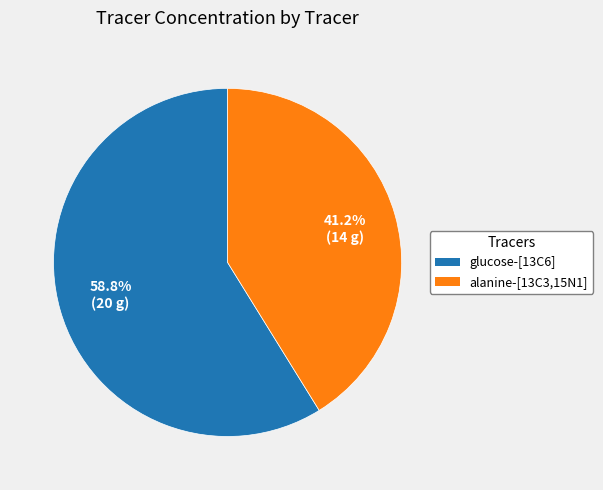

Rank the categories by value from highest to lowest.

glucose-[13C6], alanine-[13C3,15N1]